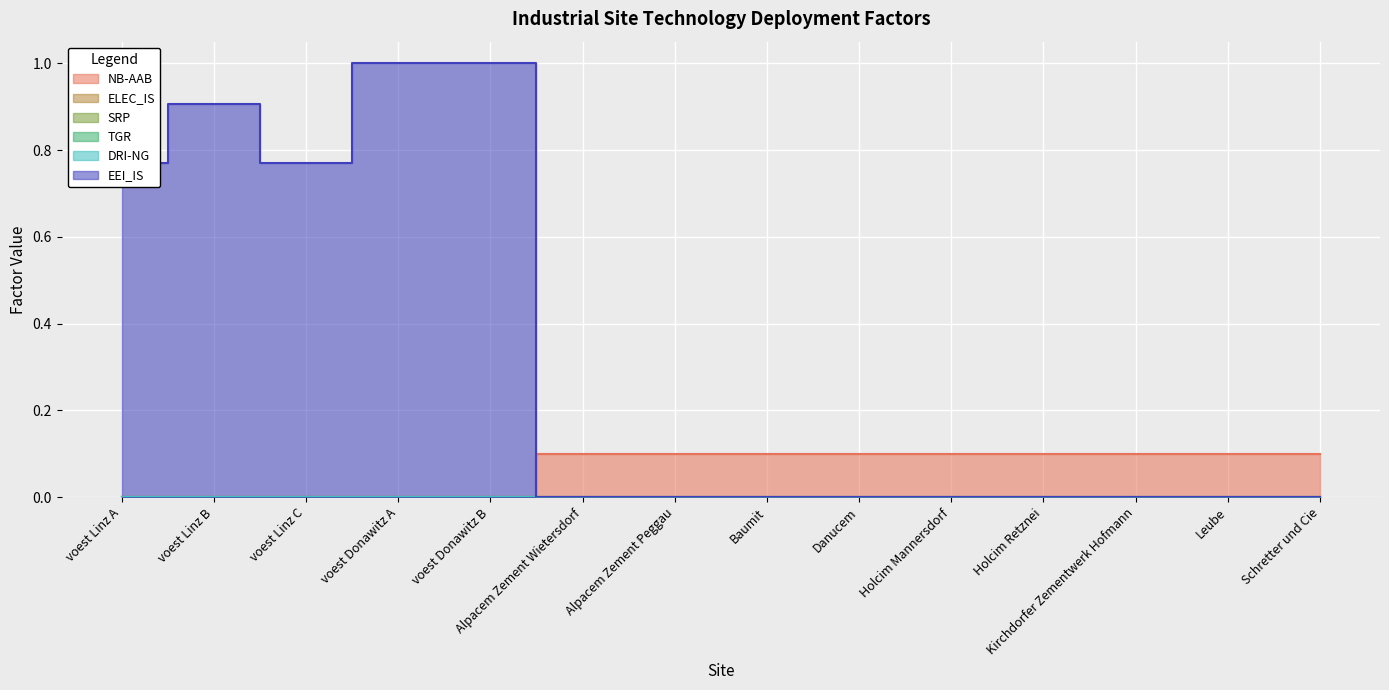

Which series has the largest total across all categories?

EEI_IS